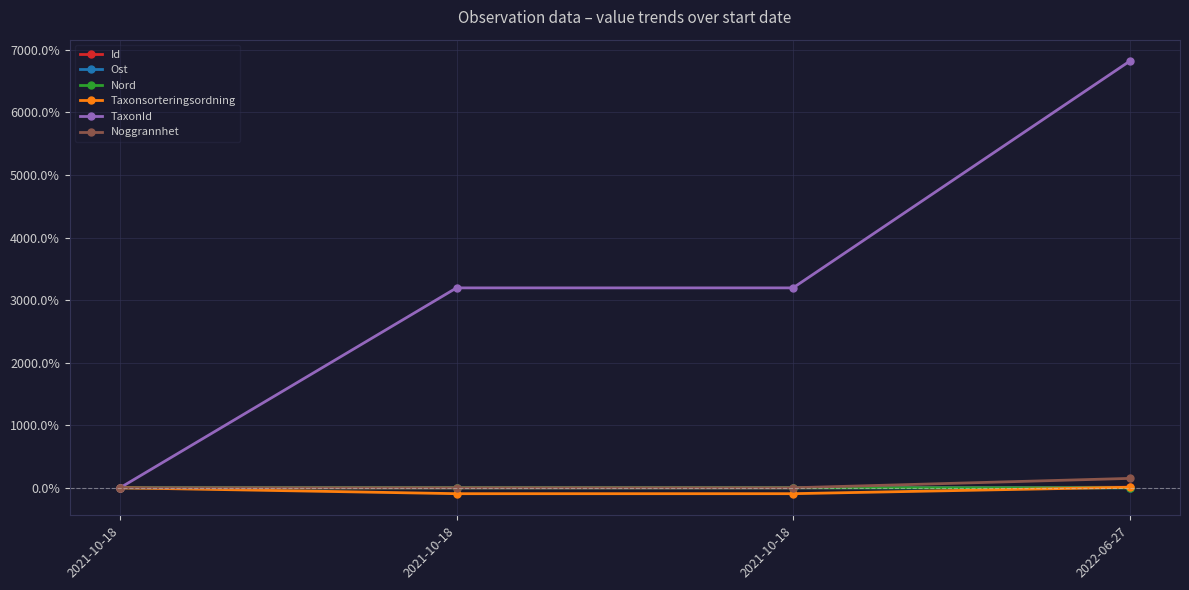

What are all the series names shown in the legend?

Id, Ost, Nord, Taxonsorteringsordning, TaxonId, Noggrannhet